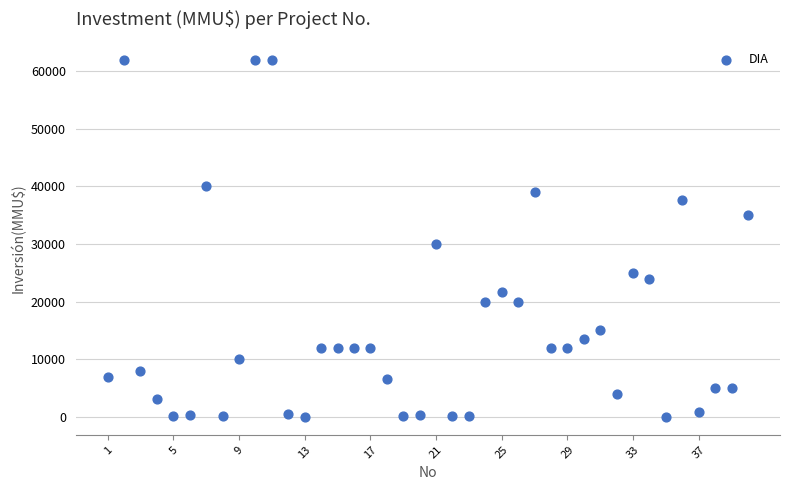

What is the range of Y values (max minus min)?

62000